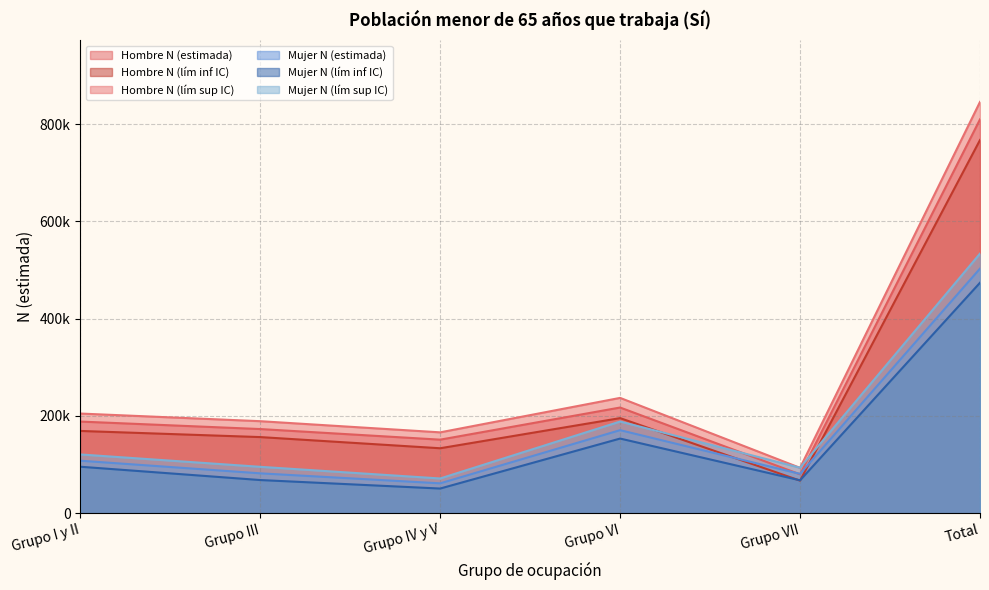

What is the total value across all series at Grupo IV y V?

634632